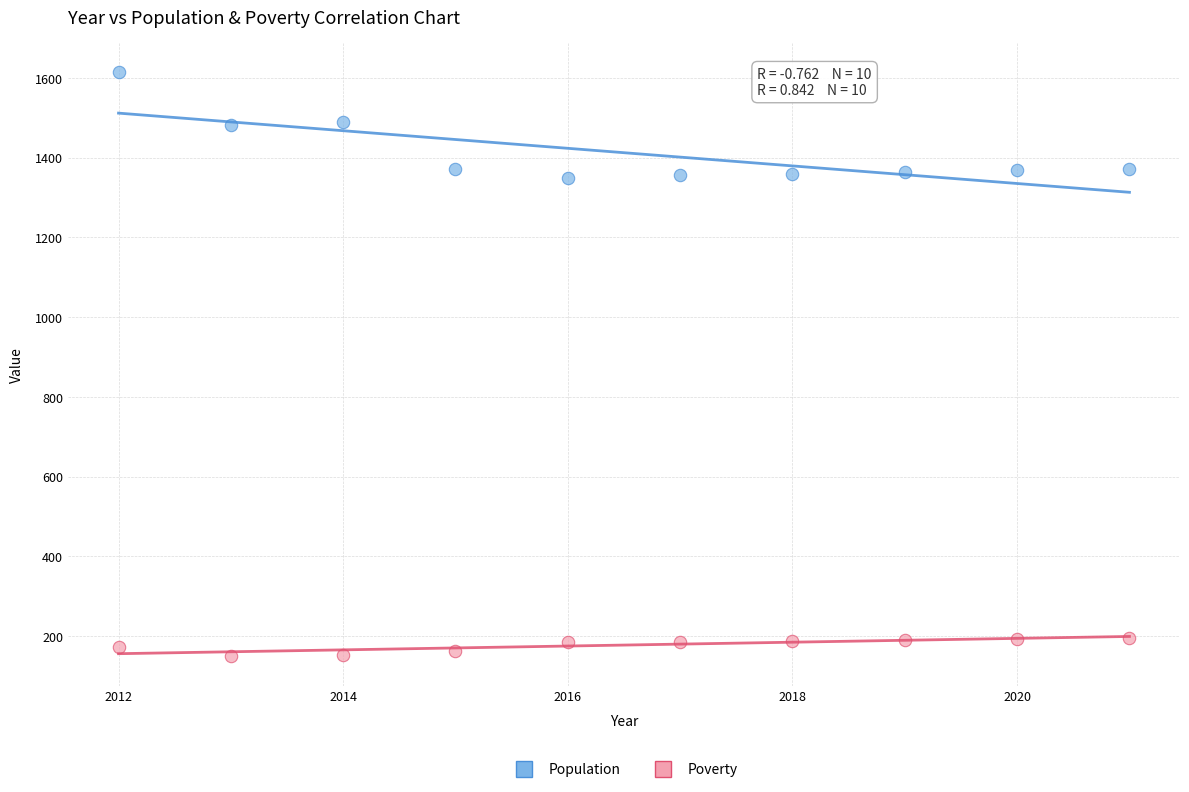

Which series has the largest Y range (max minus min)?

Population